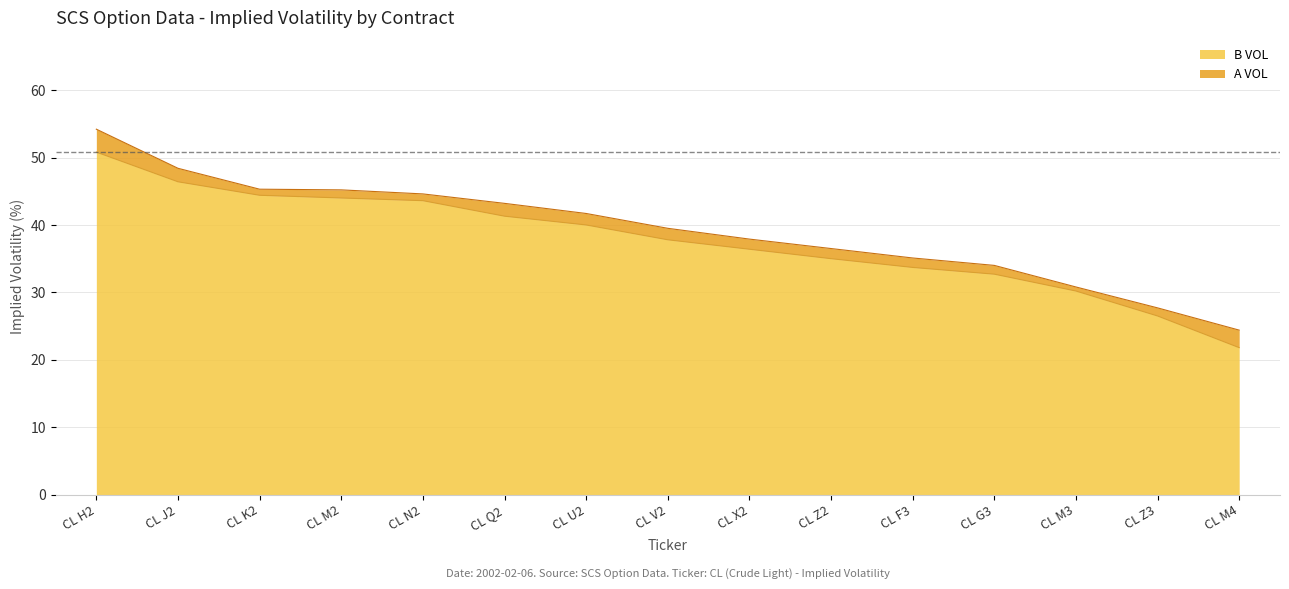

Is it true that A VOL equals 71.0 at CL H2?

False